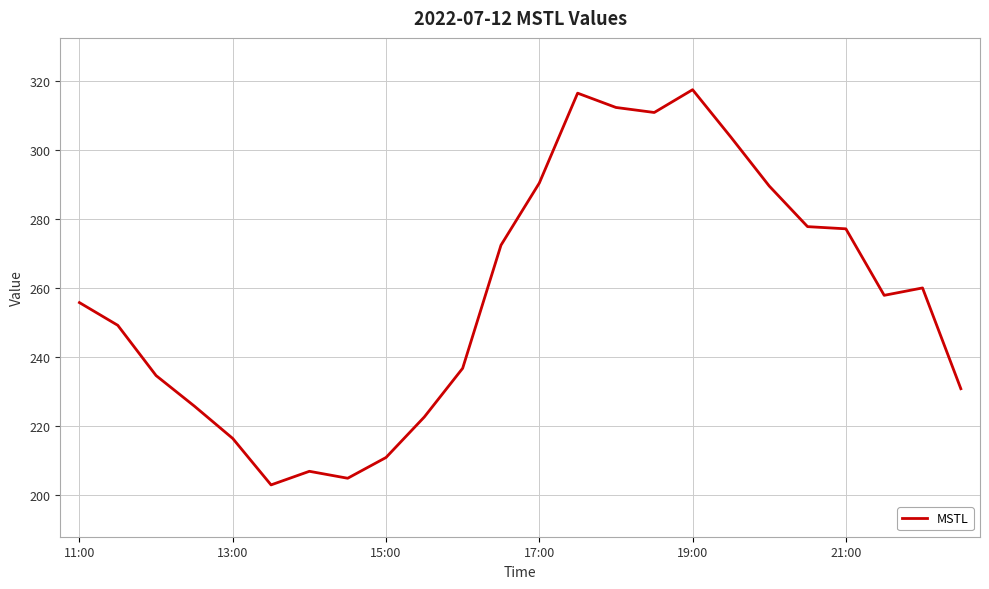

What is the maximum value shown in the chart?

317.4